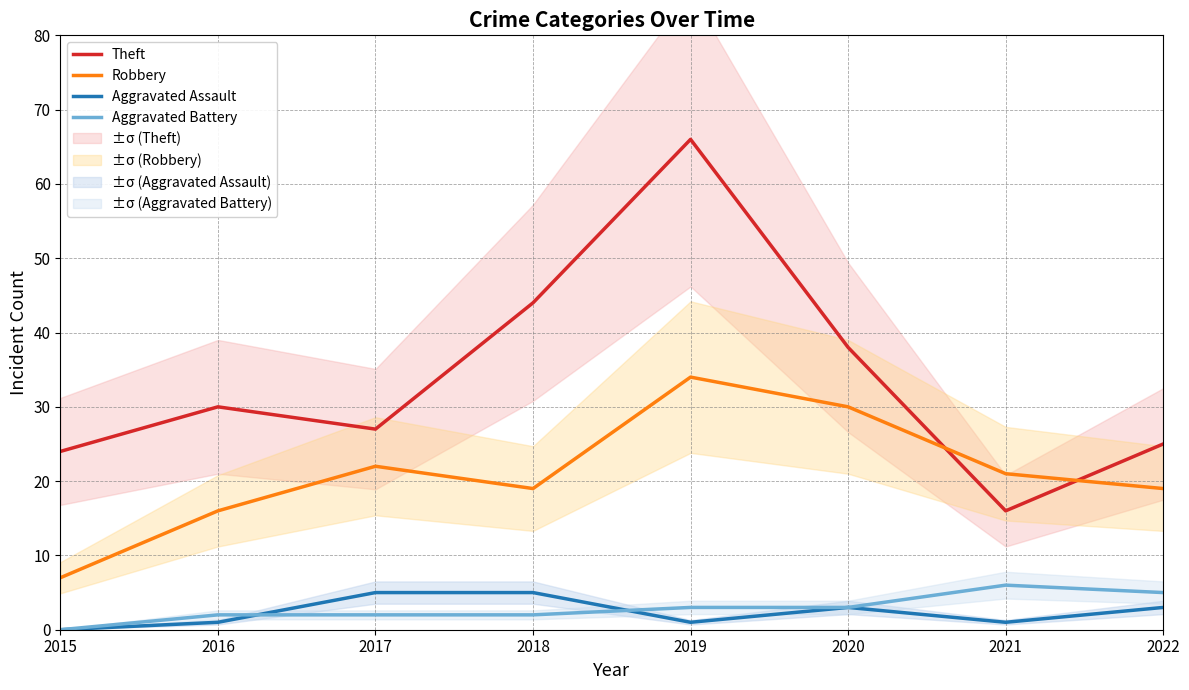

True or false: Theft and Aggravated Assault cross at least once.

False